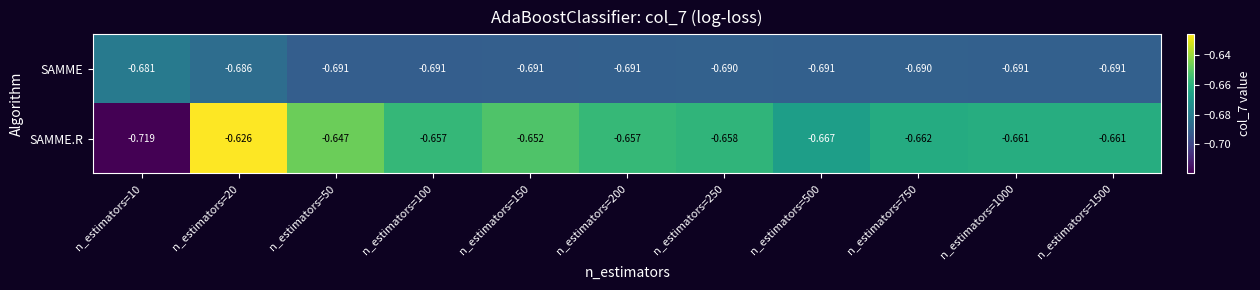

What is the total value across all series at n_estimators=250?

-1.3